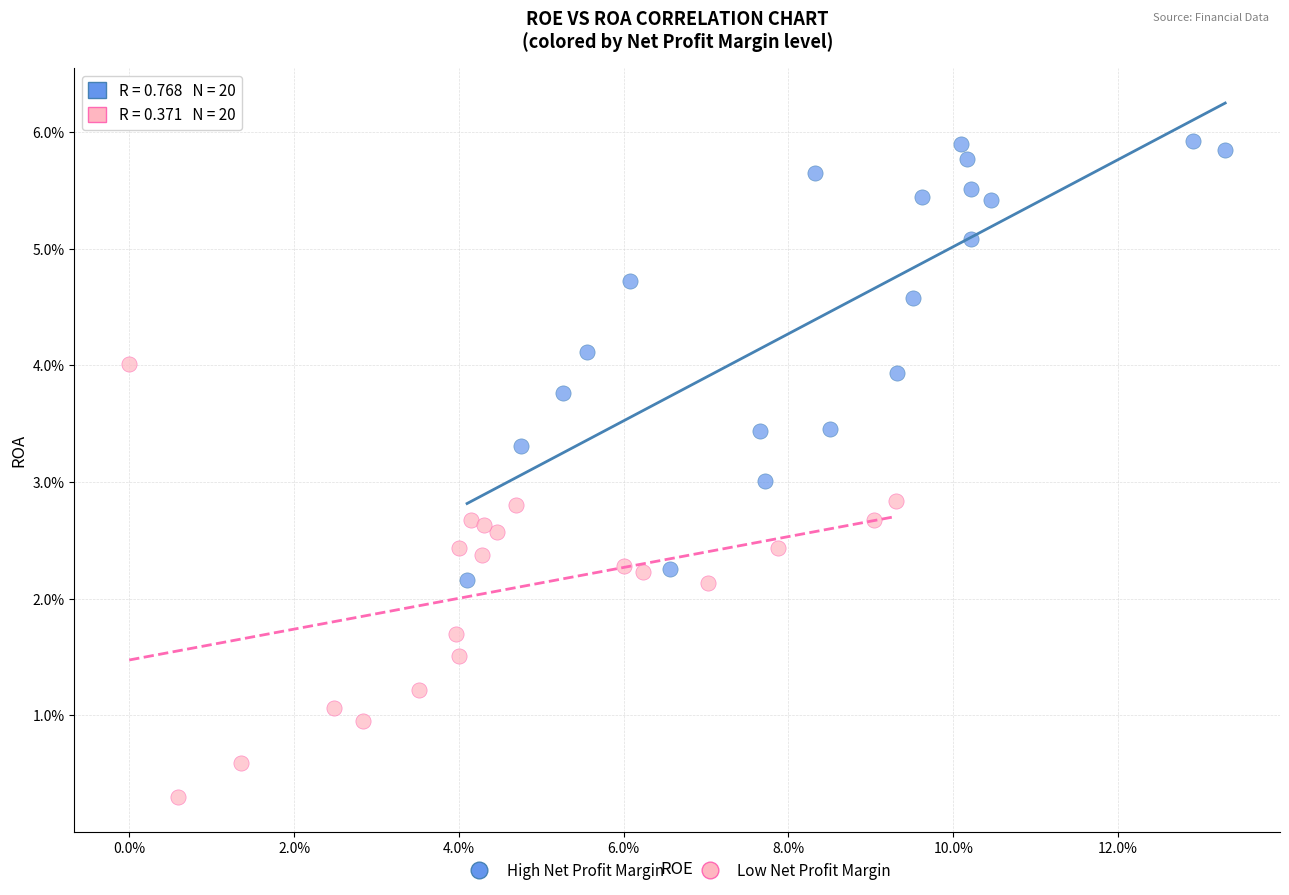

What are all the series names shown in the legend?

High Net Profit Margin, Low Net Profit Margin